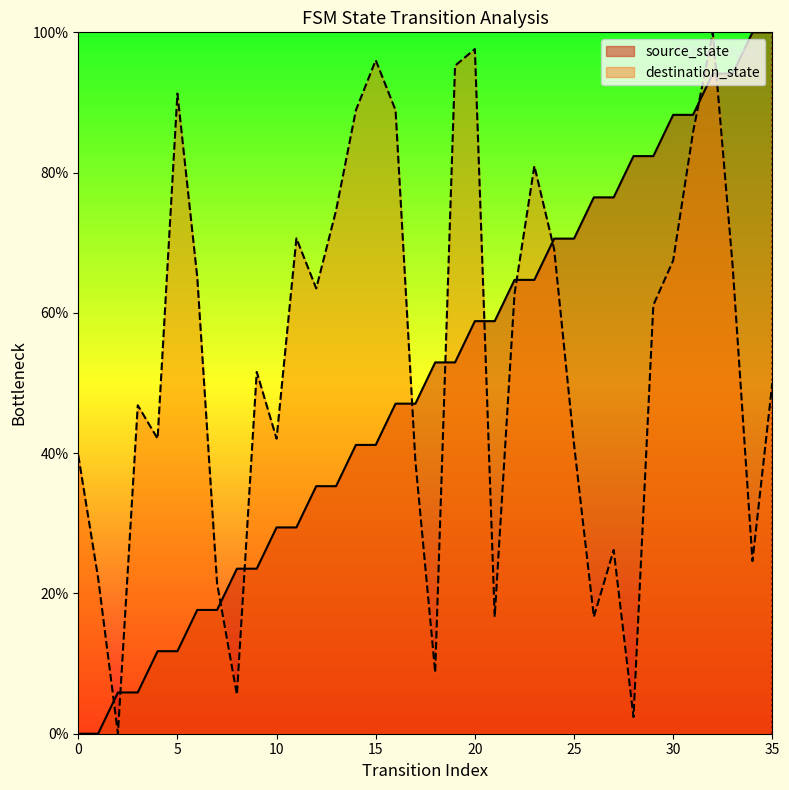

At which category is the sum across all series the highest?

32